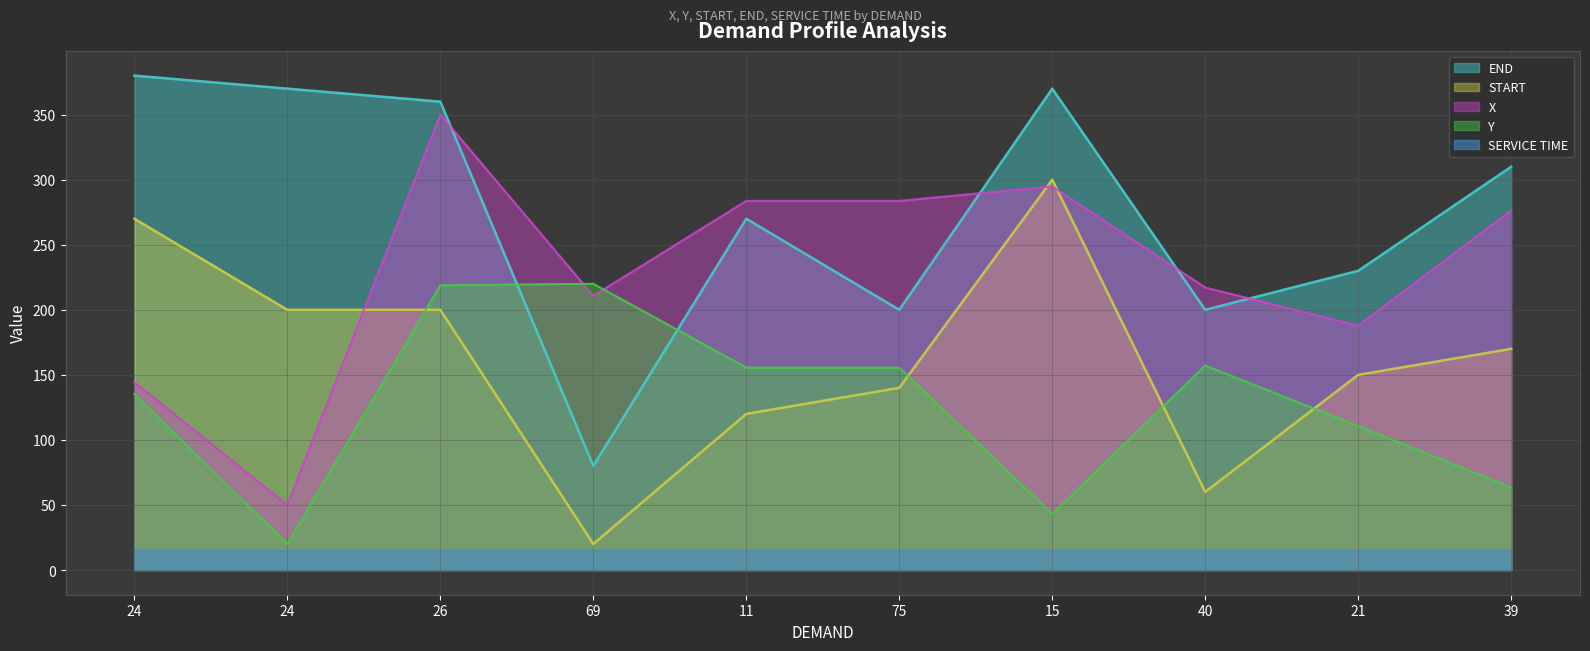

In X, how many points are higher than both neighbors (excluding endpoints)?

2